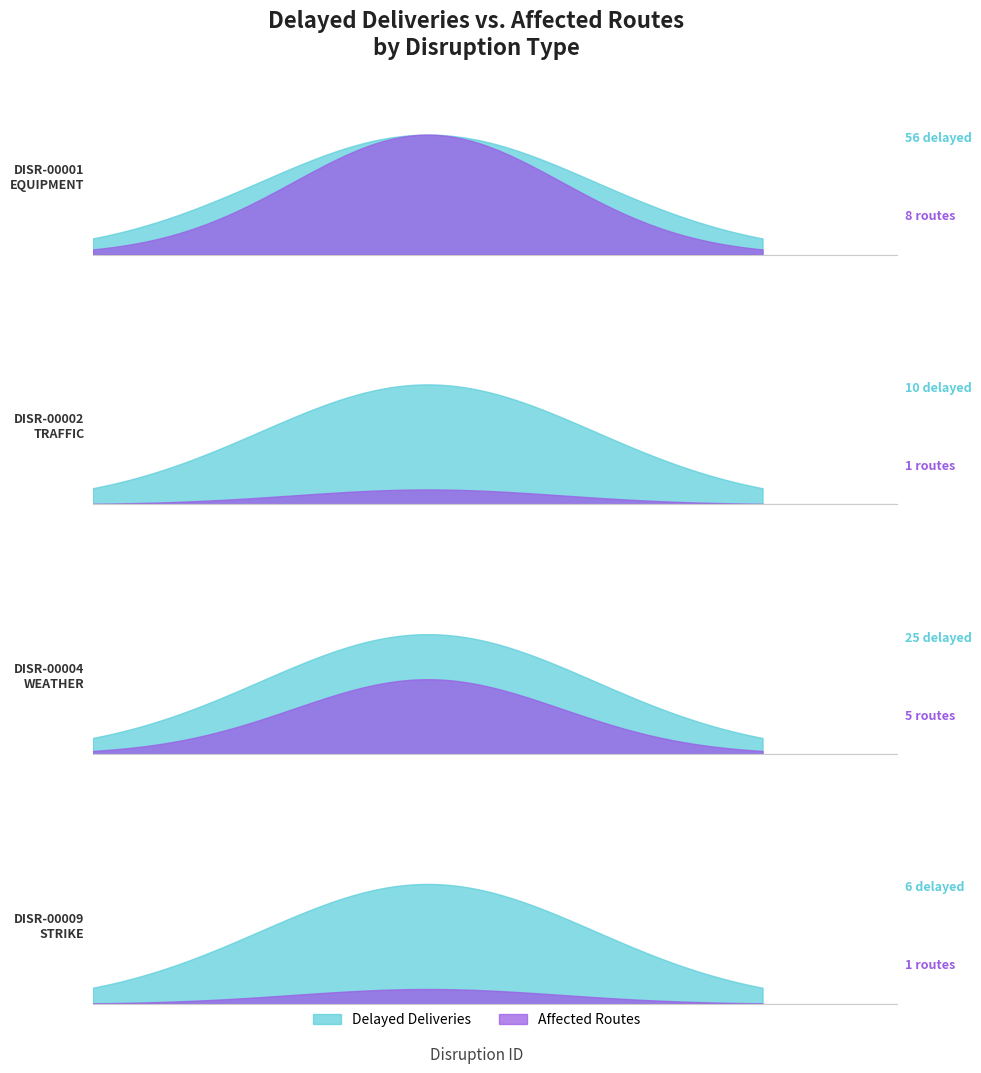

Between DISR-00002
TRAFFIC
CRITICAL and DISR-00004
WEATHER
LOW, which is larger?

DISR-00004
WEATHER
LOW